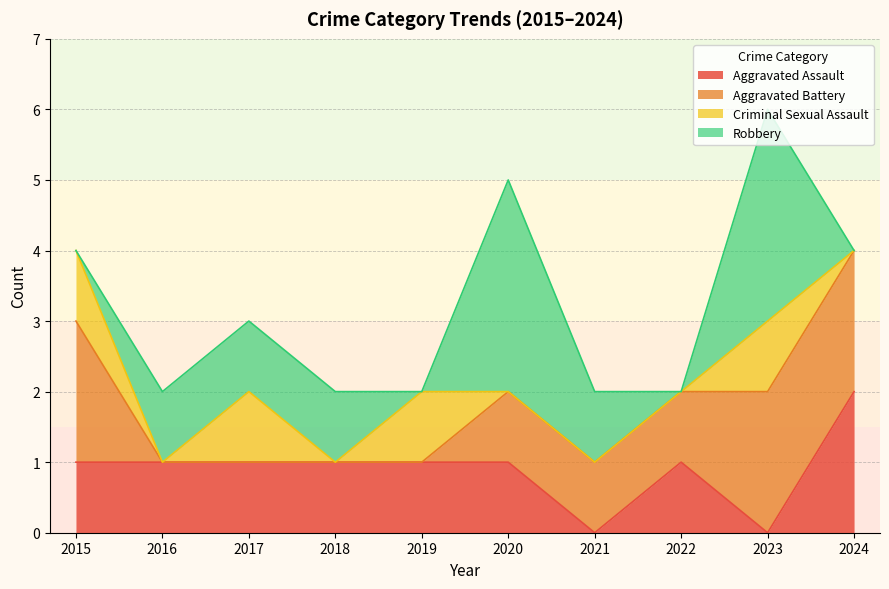

What is the difference between the highest and lowest values at 2023?

3